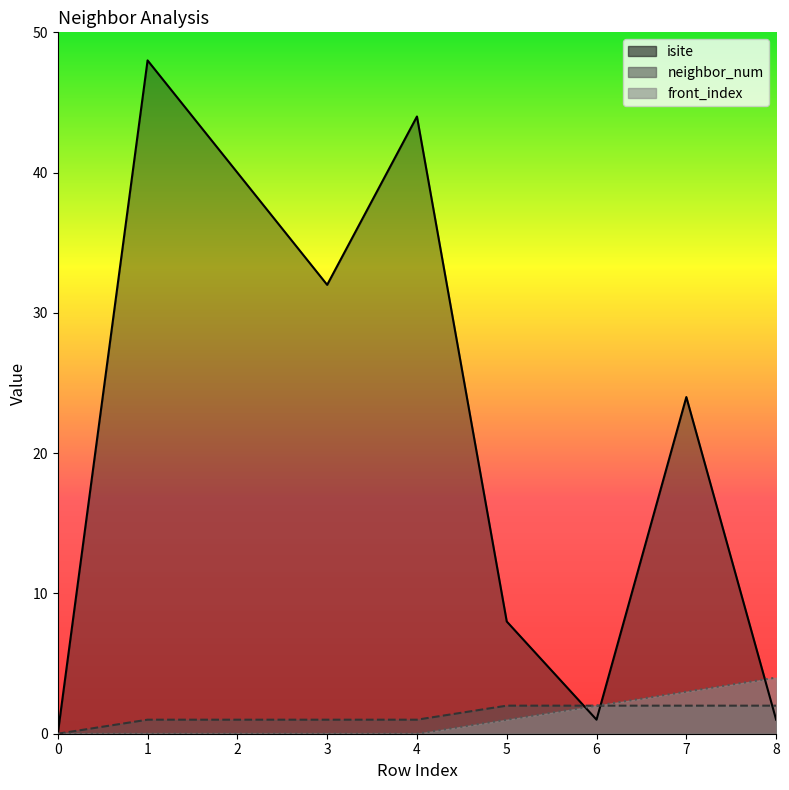

What is the difference between the maximum and minimum values in the isite series?

48